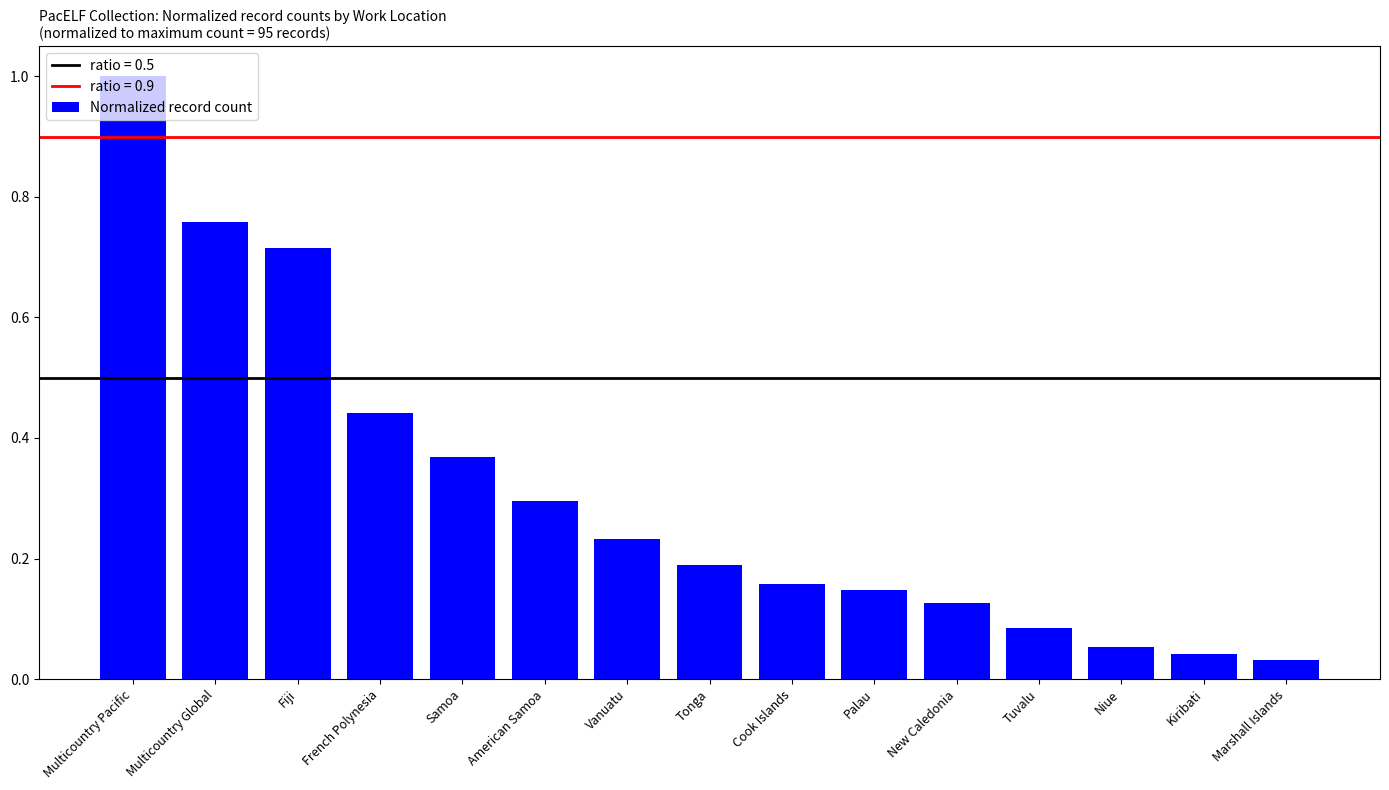

What is the difference between the maximum and minimum values?

1.0